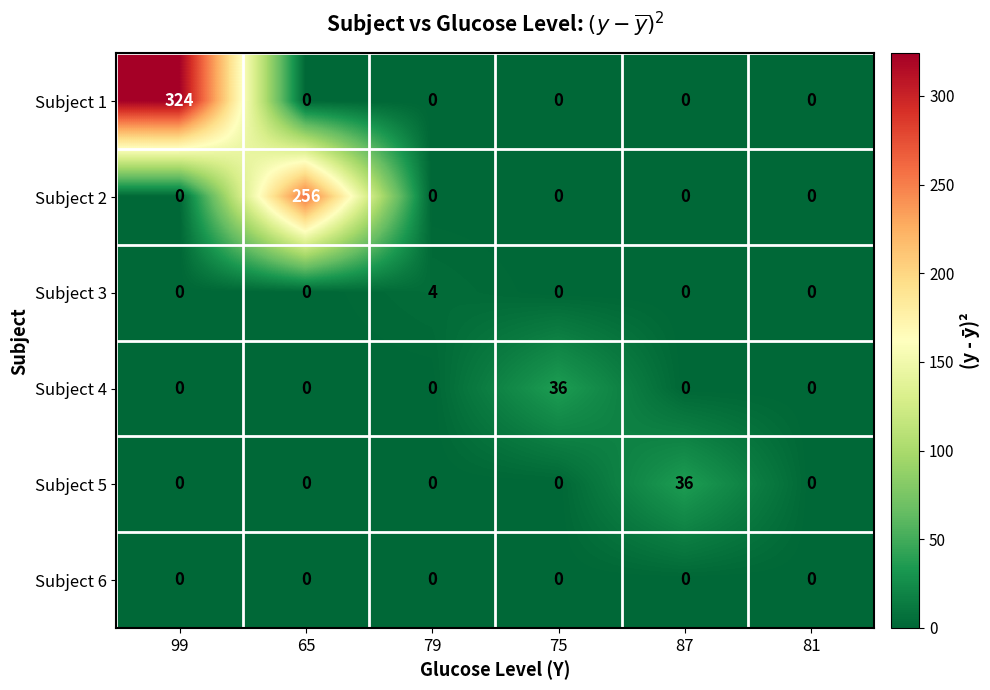

Which series has the widest spread of values?

Subject 1